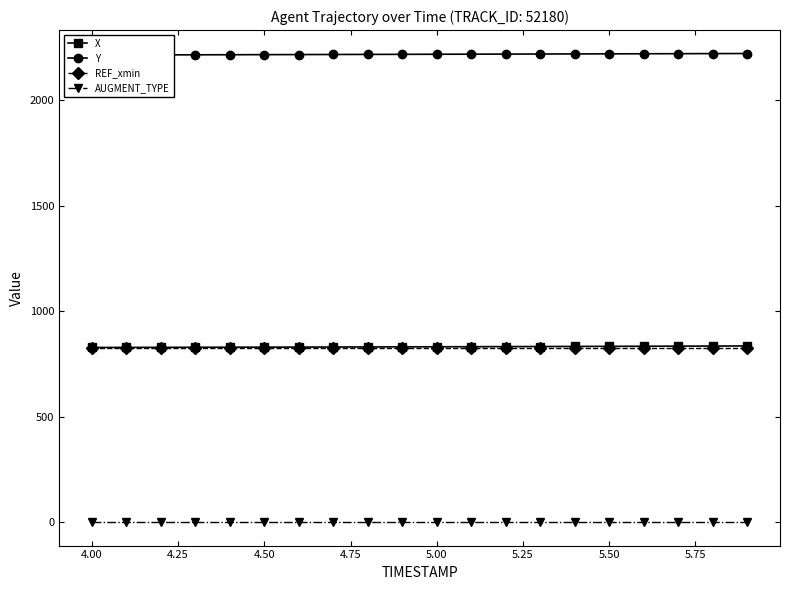

True or false: AUGMENT_TYPE and X intersect in this chart.

False